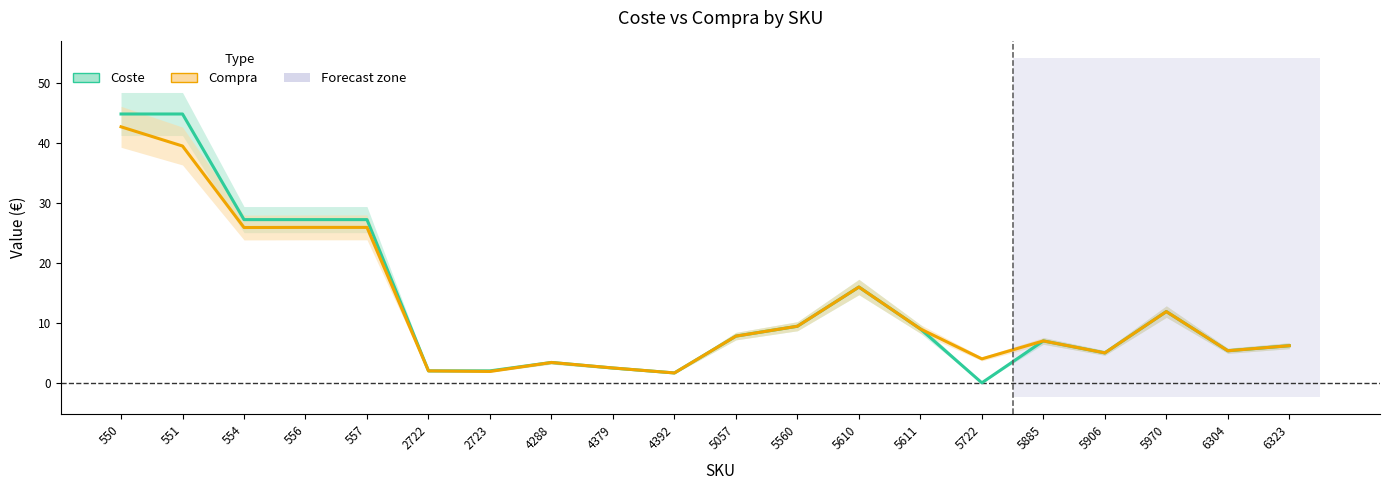

How many data points in Compra are less than 7?

9